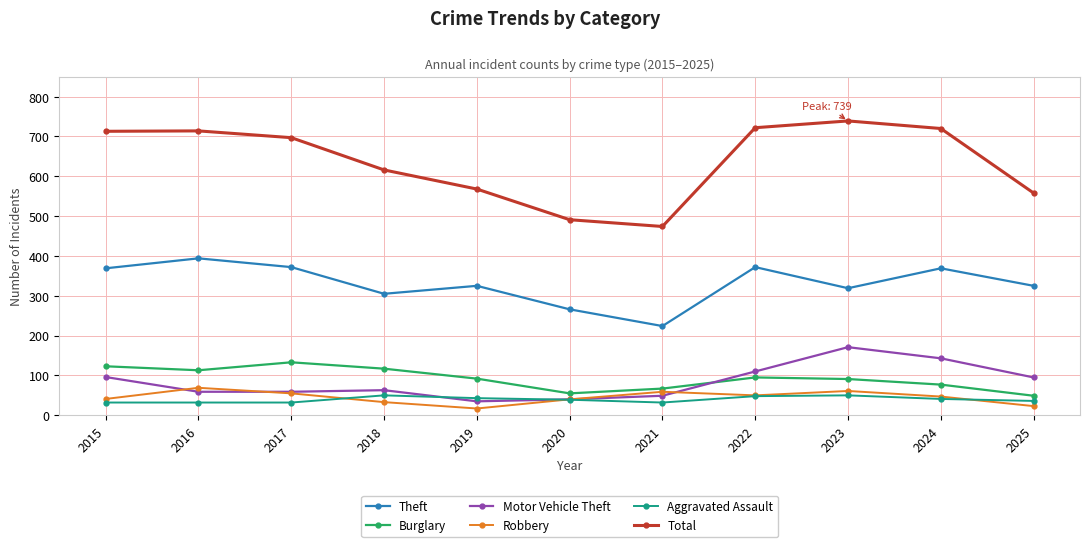

What is the lowest value of the Aggravated Assault series?

32